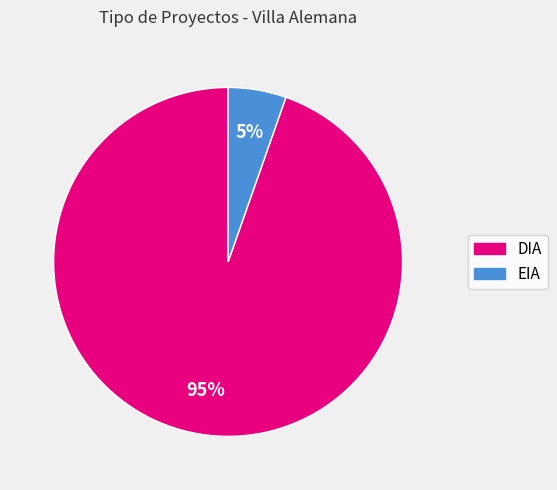

Is there any slice that represents more than half of the pie?

Yes